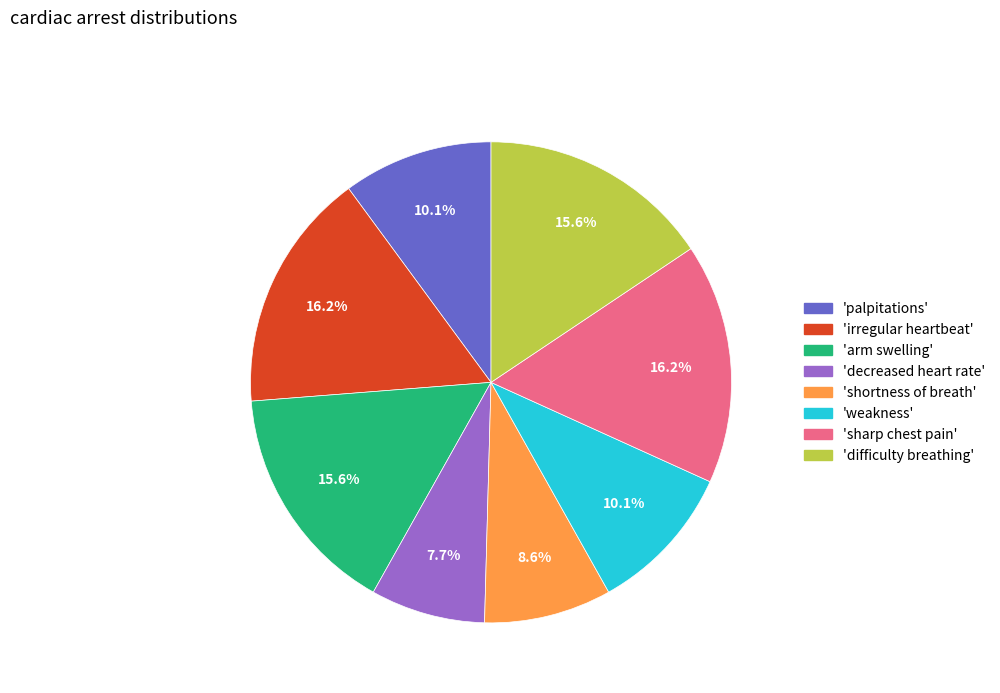

Is there any slice that represents more than half of the pie?

No